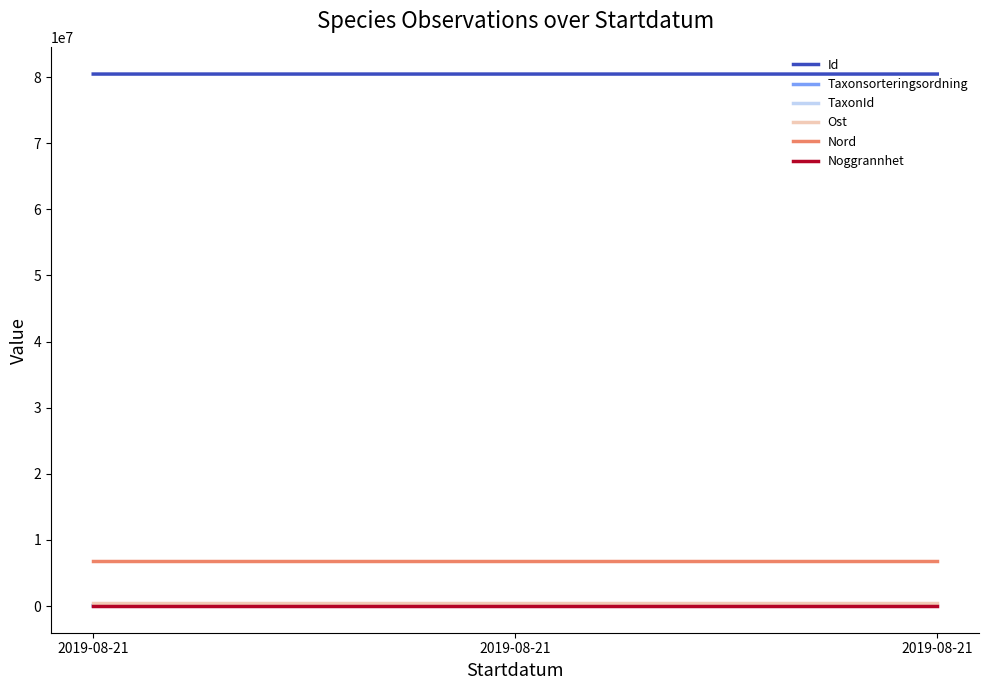

List the series in order of their peak value, lowest first.

Noggrannhet, TaxonId, Taxonsorteringsordning, Ost, Nord, Id